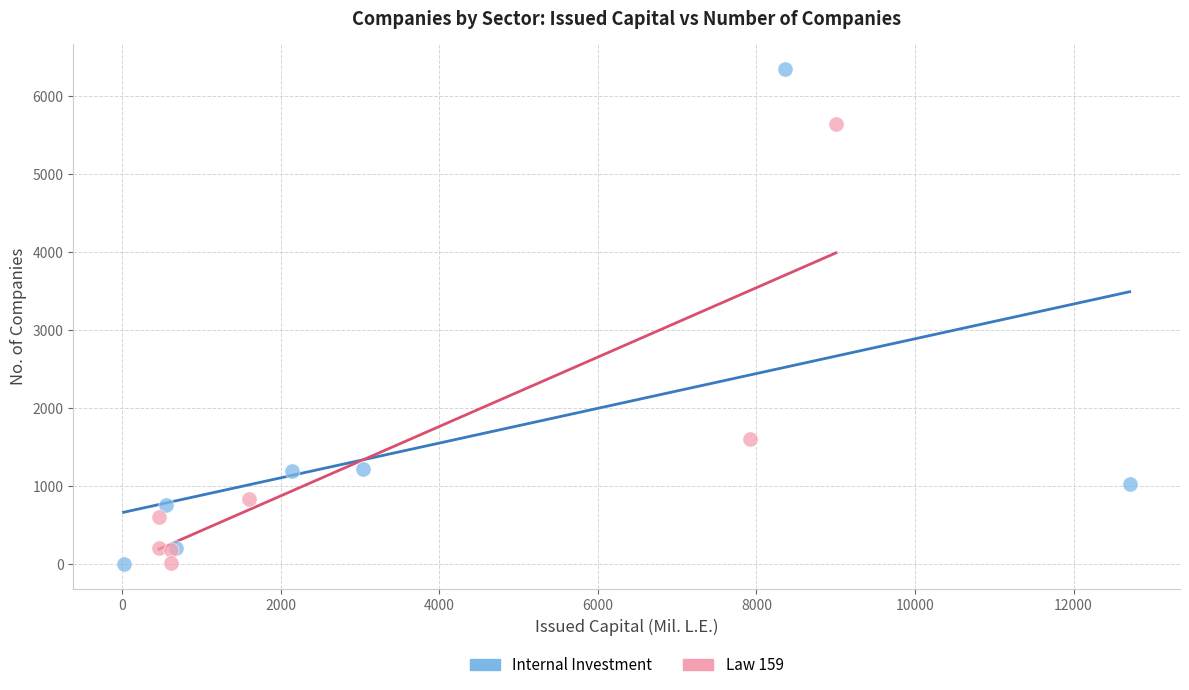

What are all the series names shown in the legend?

Internal Investment, Law 159